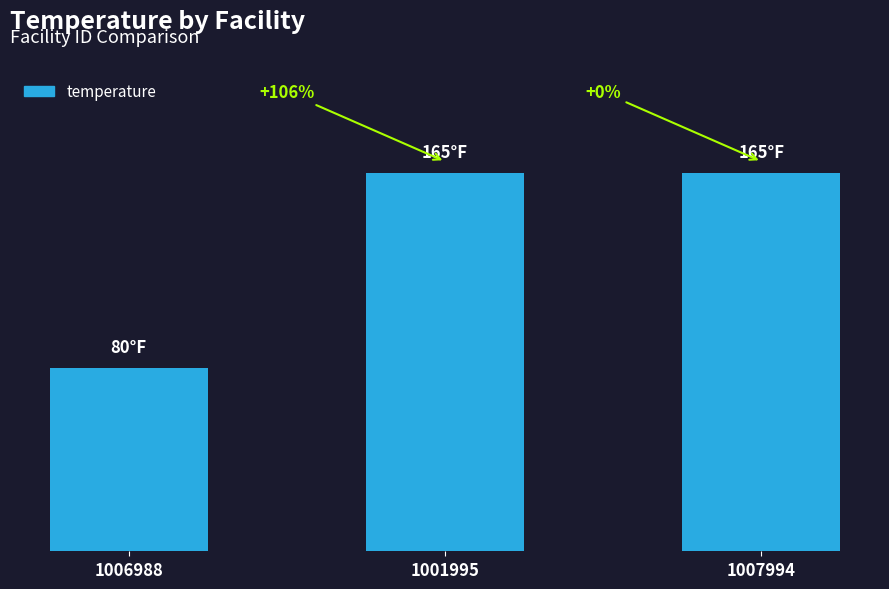

Are the bars horizontal?

No